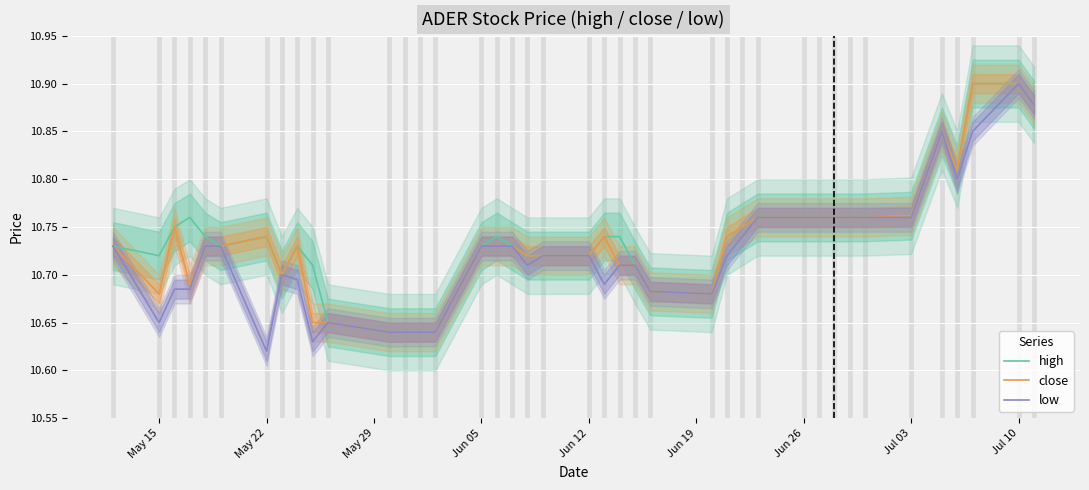

At which category does high reach its first local valley?

May 15